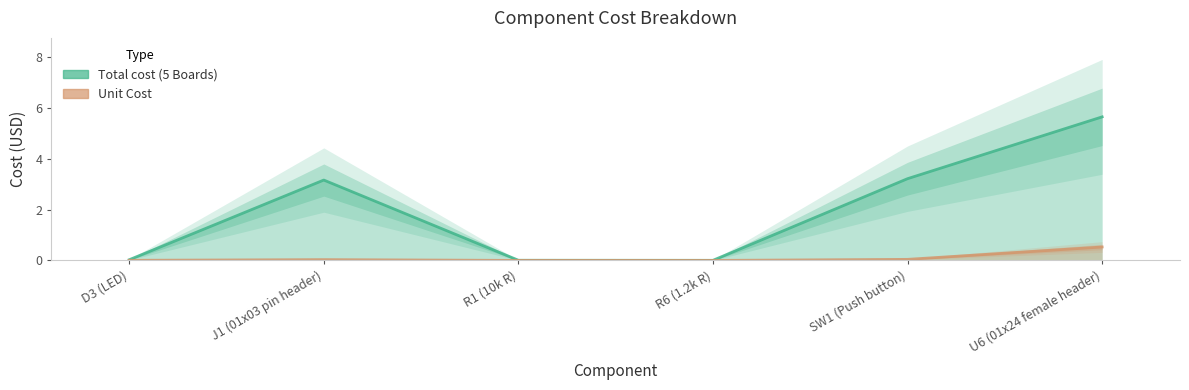

How many data points in Total cost (5 Boards) are less than 3?

3